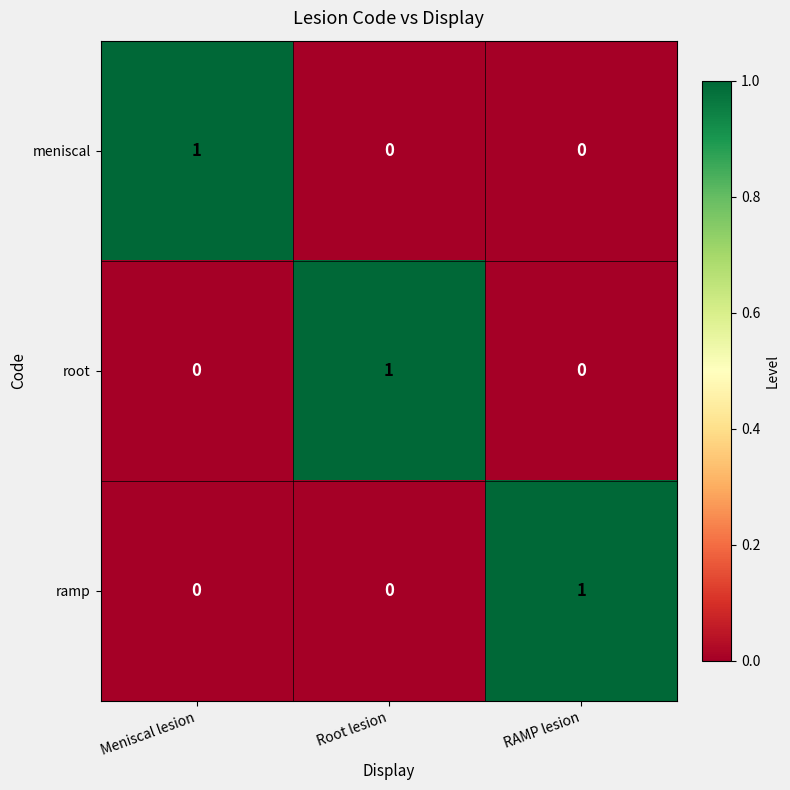

Reading right to left, transcribe all the data shown in this chart.

meniscal: RAMP lesion=0	Root lesion=0	Meniscal lesion=1
root: RAMP lesion=0	Root lesion=1	Meniscal lesion=0
ramp: RAMP lesion=1	Root lesion=0	Meniscal lesion=0